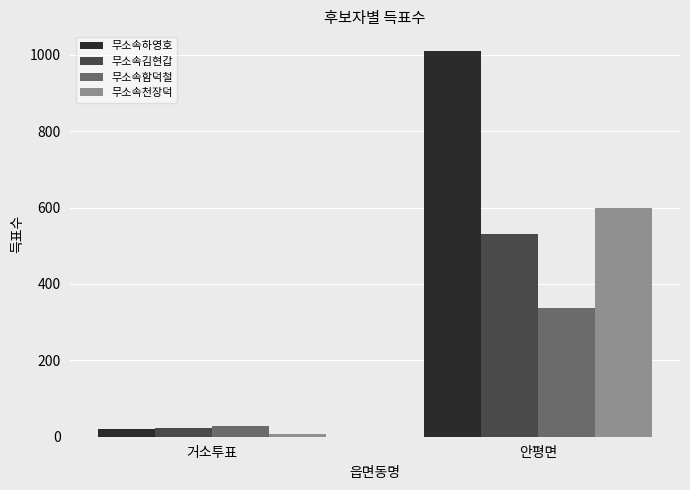

True or false: 무소속함덕철 has a value of 84 at 안평면.

False